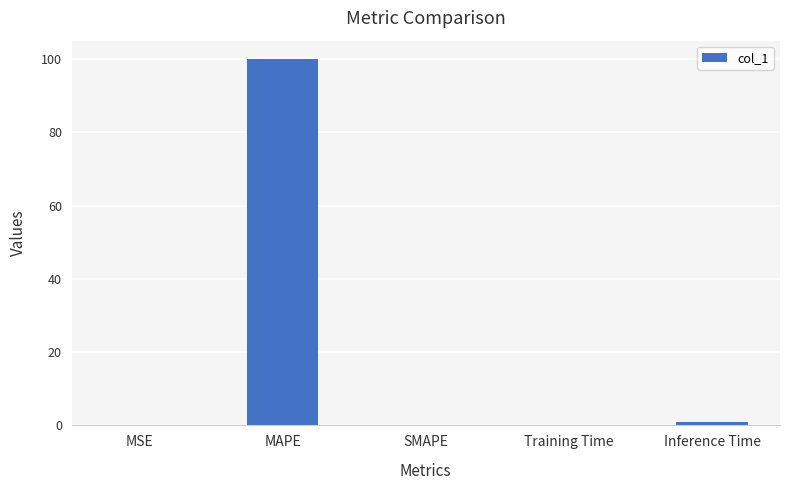

What is the change in value from MAPE to Training Time?

-99.9